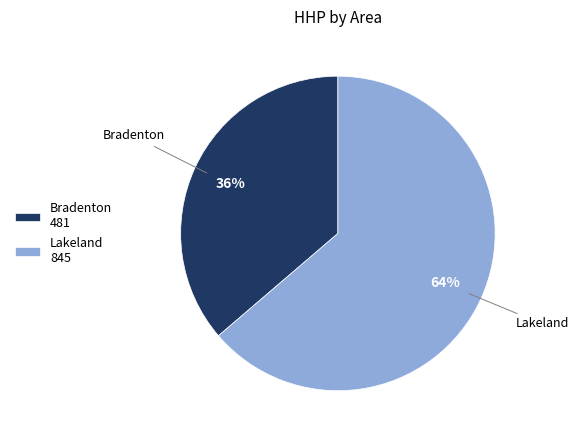

What is the ratio of the value at Bradenton to the value at Lakeland?

0.6